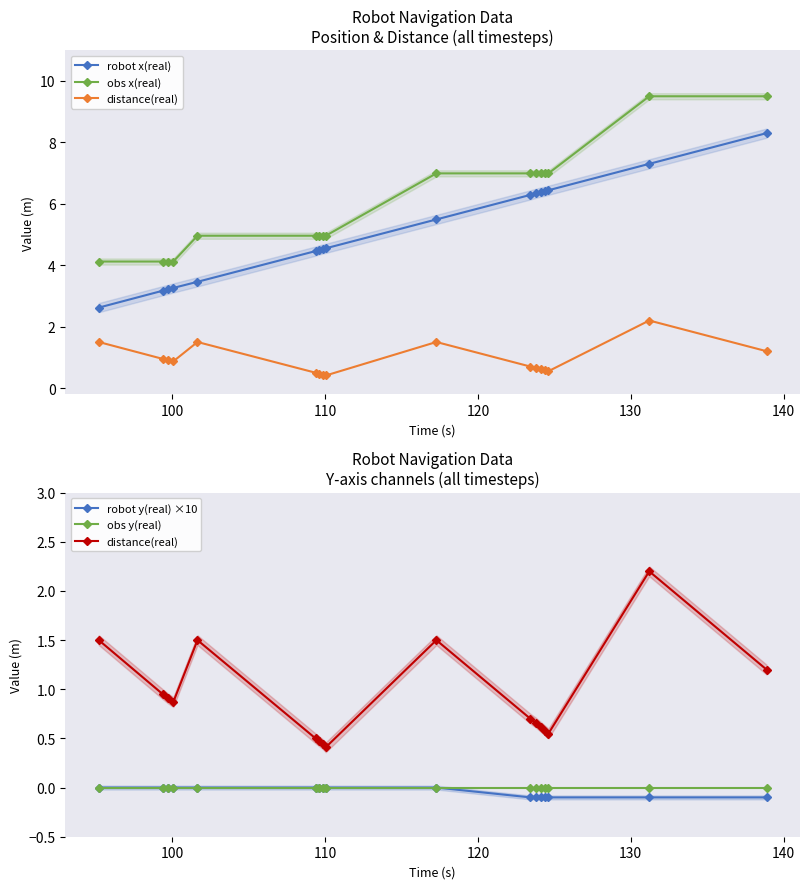

True or false: obs y(real) and robot y(real) ×10 cross at least once.

False